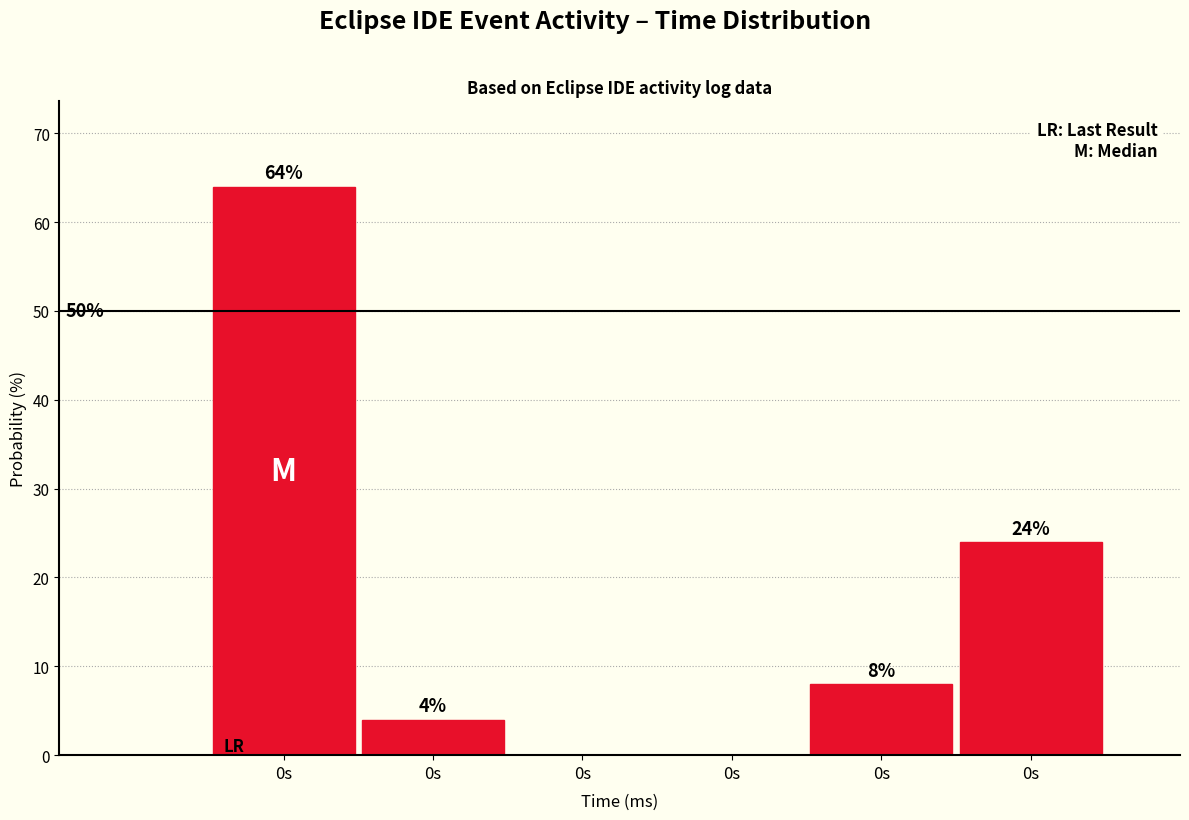

How many series are shown in this chart?

1